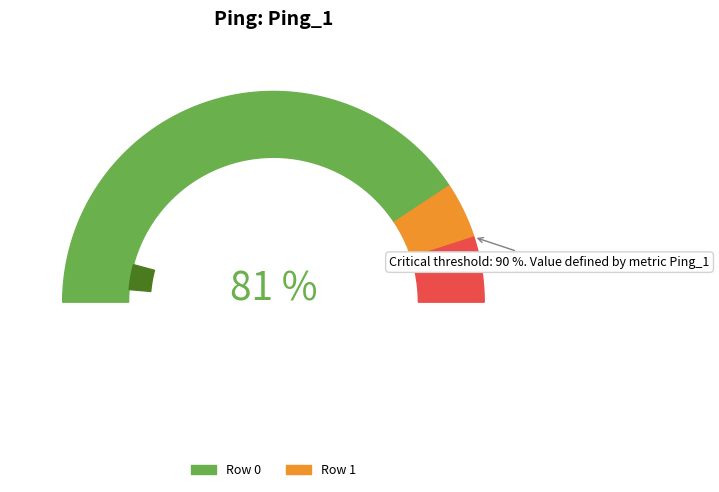

How much of the chart is everything except 1?

50.0%